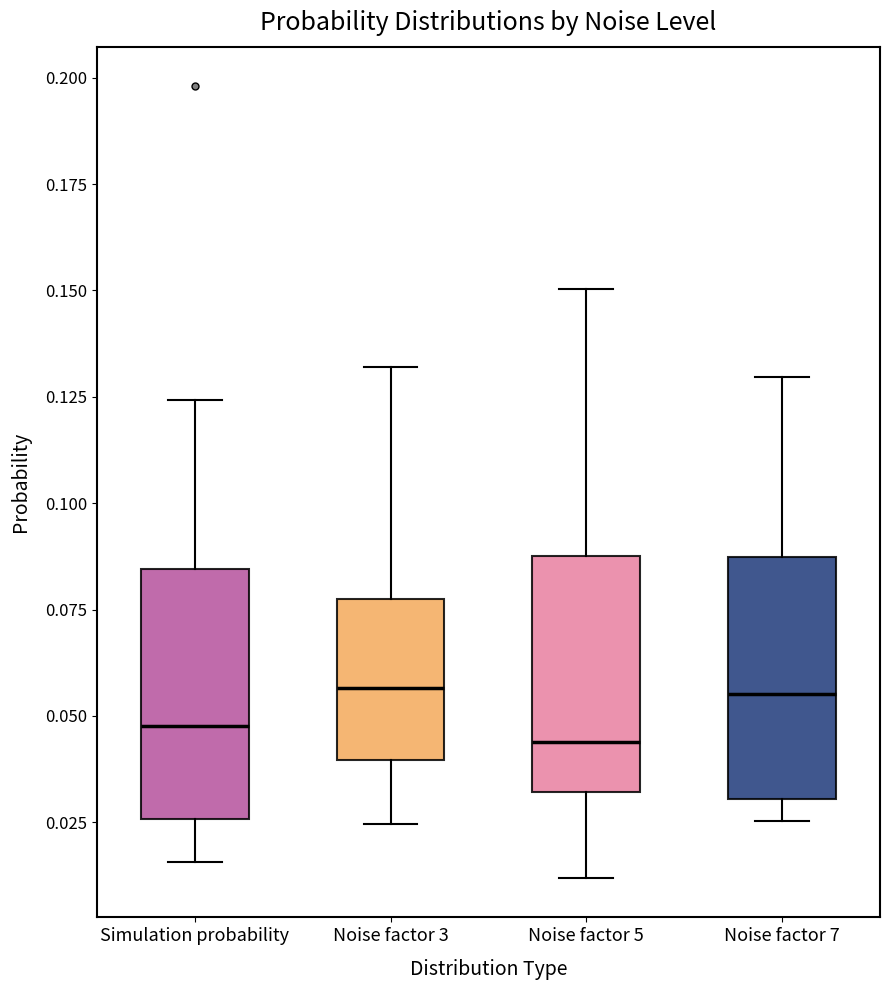

Reading left to right, read every box against the y-axis: the position of its median line, the range the box covers, and the ends of its whiskers. The values are not printed on the chart, so give them approximately, as read against the axis.

Simulation probability: median 0.050, box 0.025 to 0.085, whiskers 0.015 to 0.125
Noise factor 3: median 0.055, box 0.040 to 0.080, whiskers 0.025 to 0.130
Noise factor 5: median 0.045, box 0.030 to 0.090, whiskers 0.010 to 0.150
Noise factor 7: median 0.055, box 0.030 to 0.085, whiskers 0.025 to 0.130